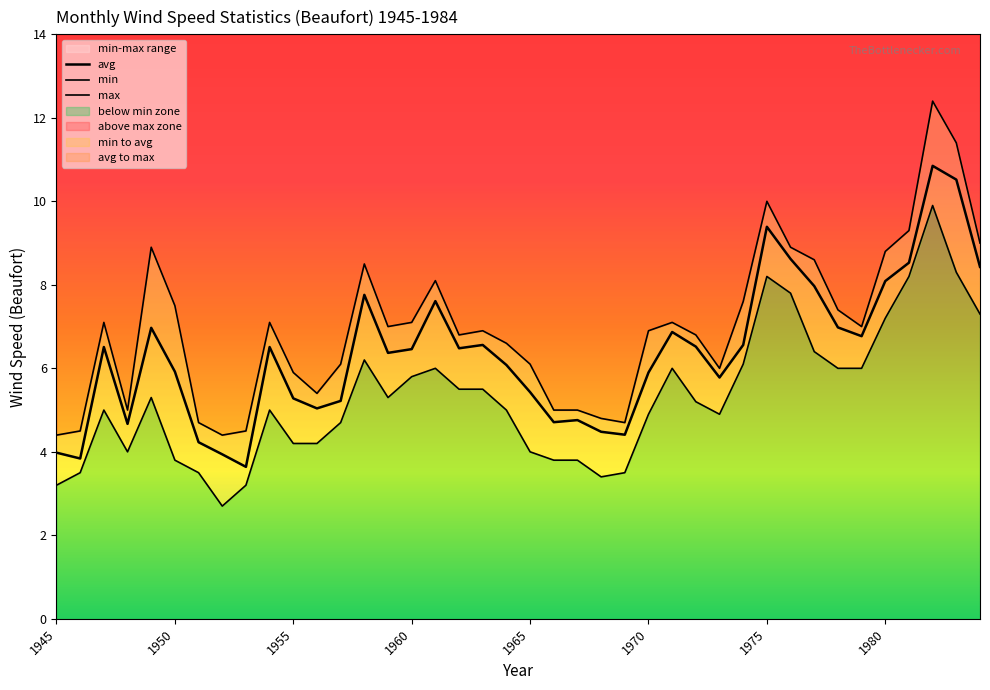

What is the difference between the second highest and minimum values in the avg series?

6.9